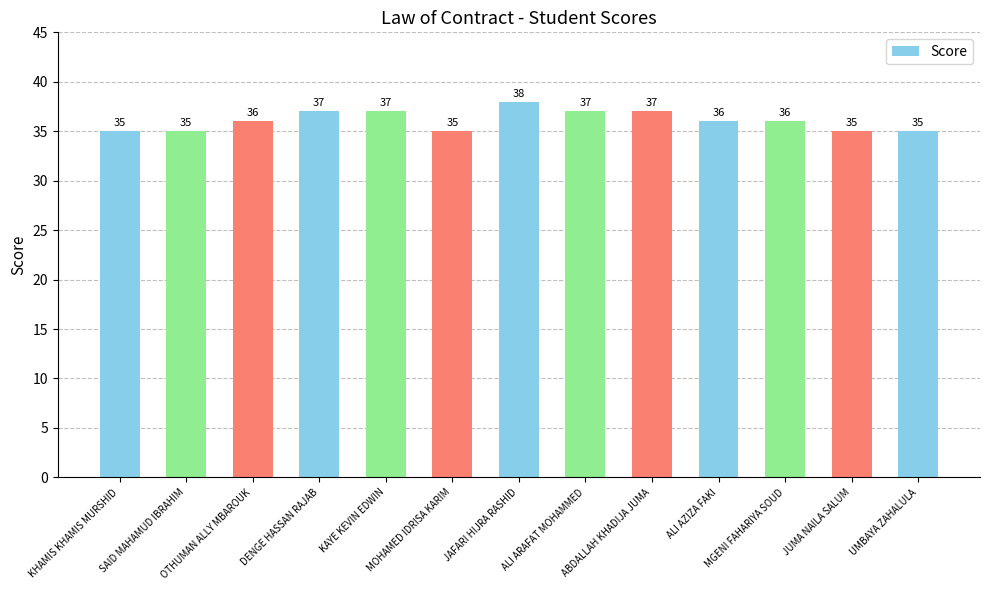

What position from the left is DENGE HASSAN RAJAB?

4